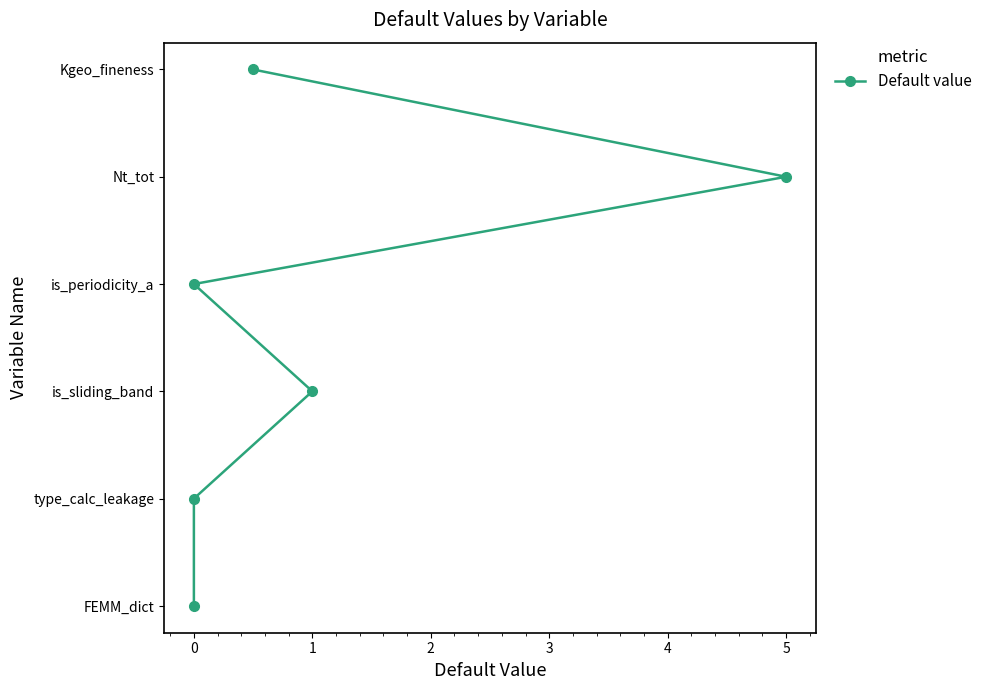

Count the number of data series in this chart.

1